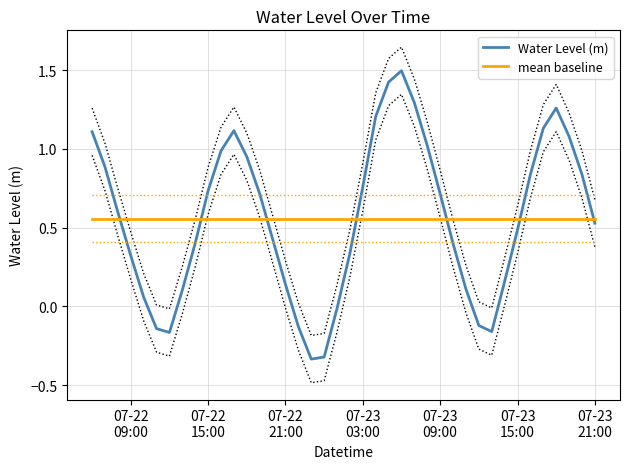

True or false: mean baseline and Water Level (m) cross at least once.

True